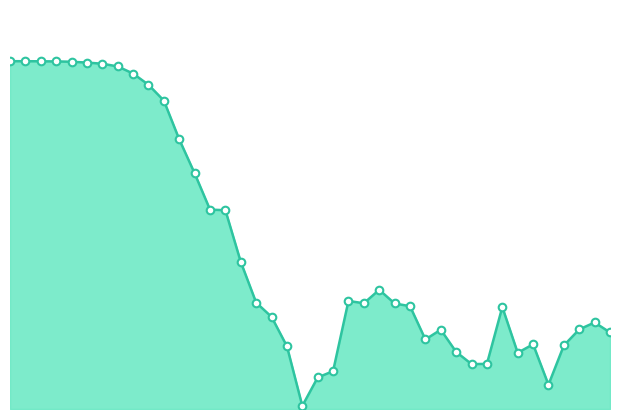

How many lines are shown in the chart?

1